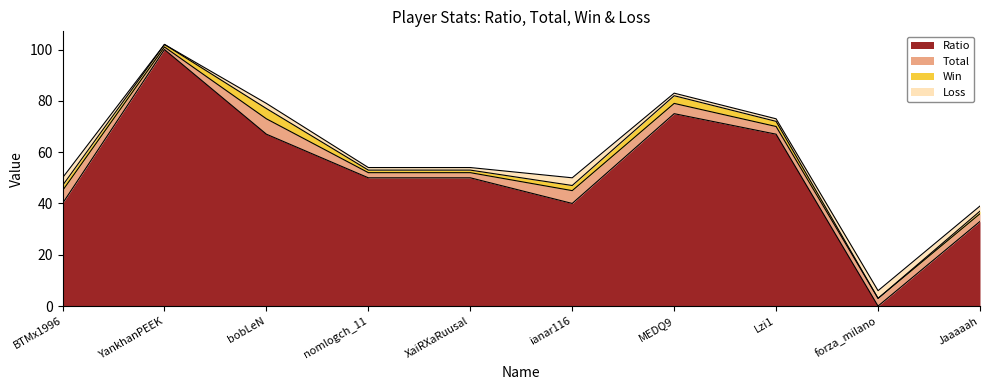

Which series changed the most between YankhanPEEK and XaiRXaRuusal?

Ratio